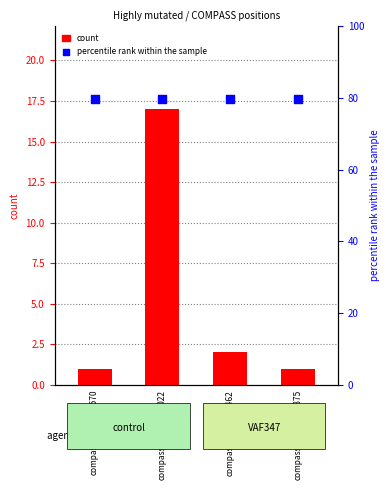

Which series reaches the minimum Y coordinate?

count